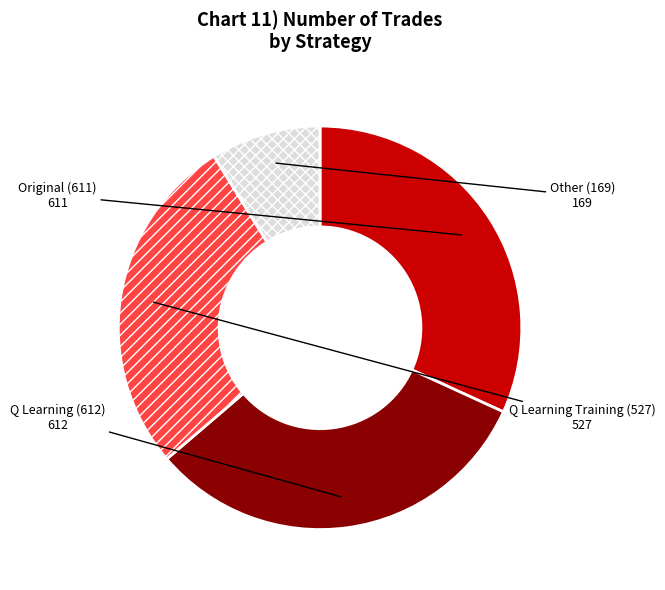

Combined, do Original (611) and Q Learning Training (527) account for over 50%?

Yes